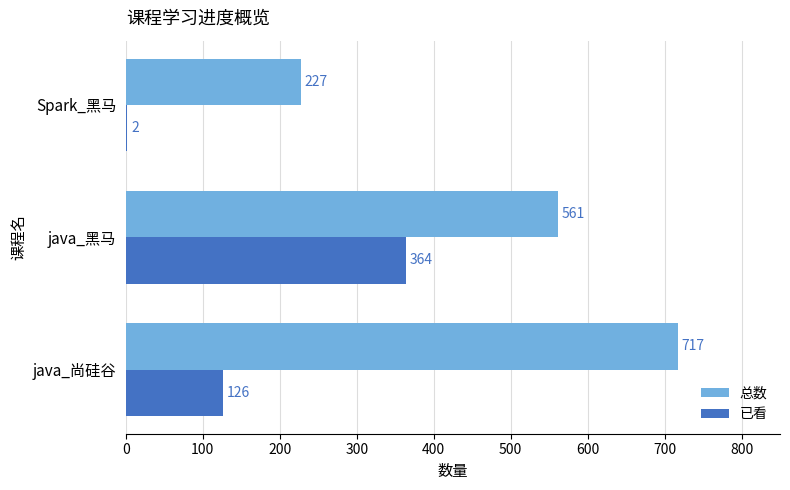

What is the sum of all 已看 values?

492